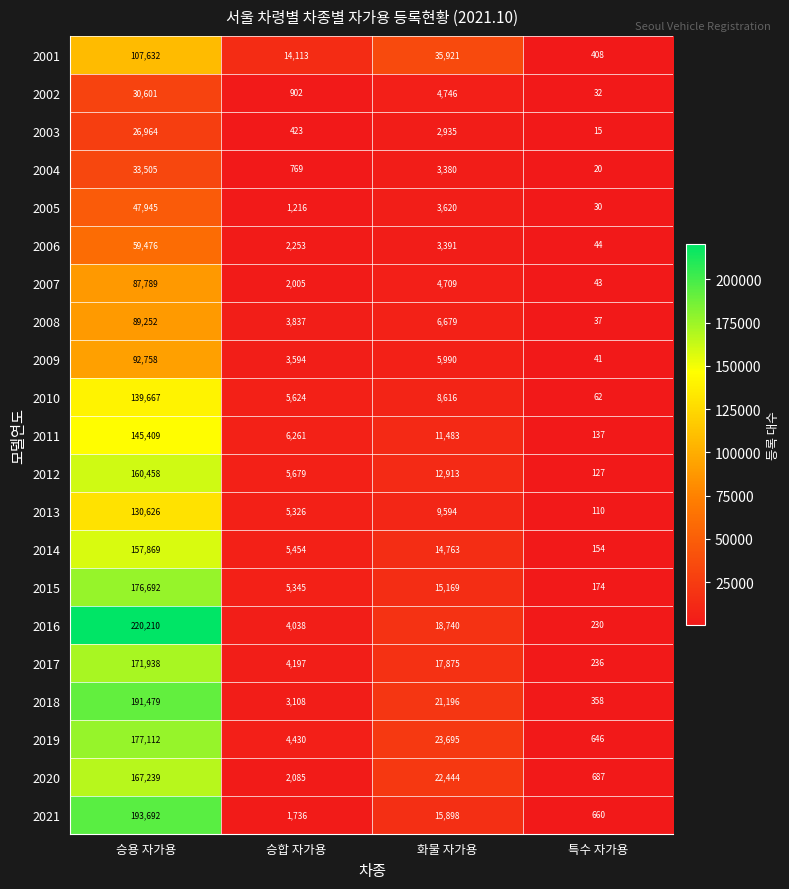

Count the number of categories in the chart.

4